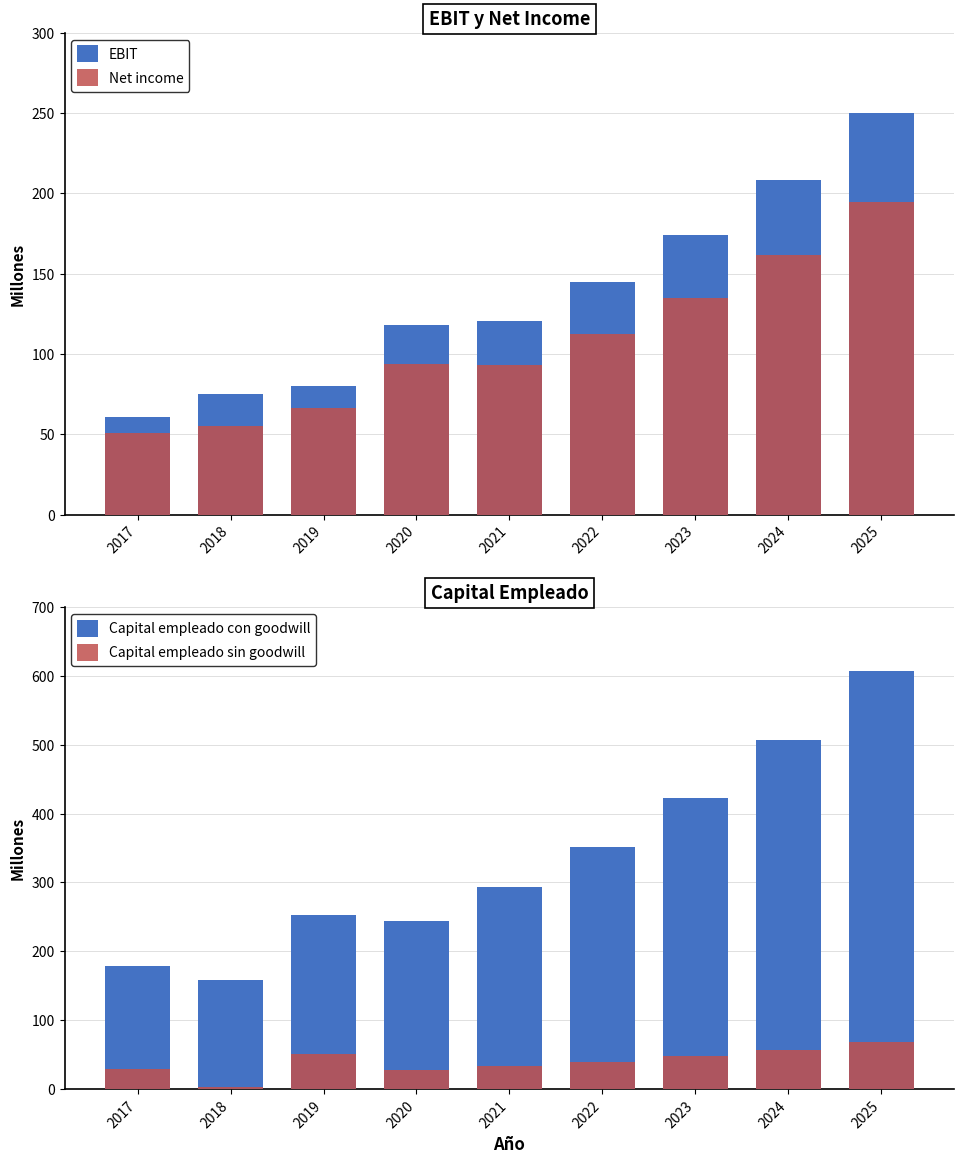

Rank the series by their maximum value, from lowest to highest.

Capital empleado sin goodwill, Net income, EBIT, Capital empleado con goodwill